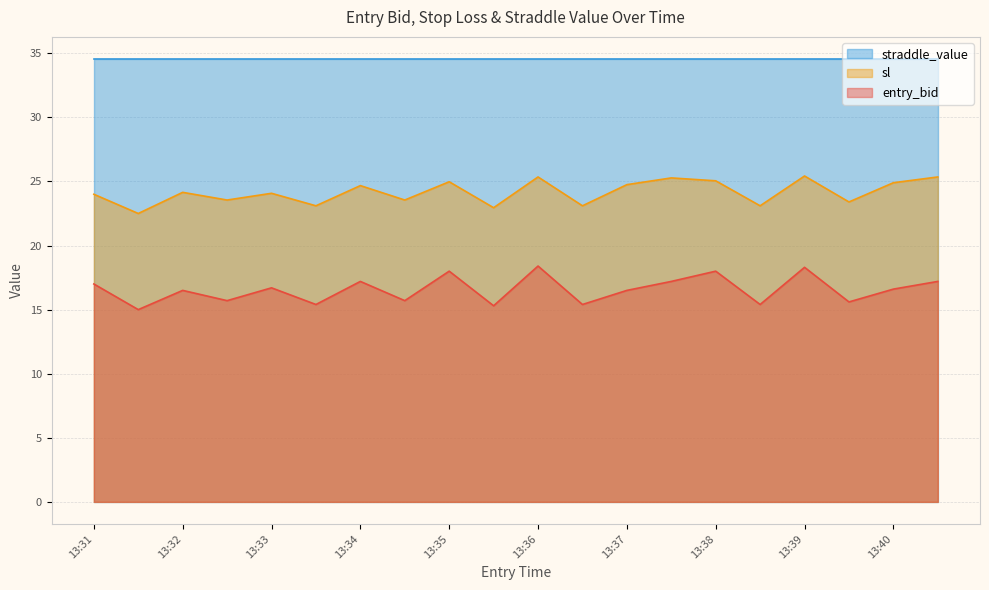

What is the sum of the sl values at 13:35 and 13:40?

49.9